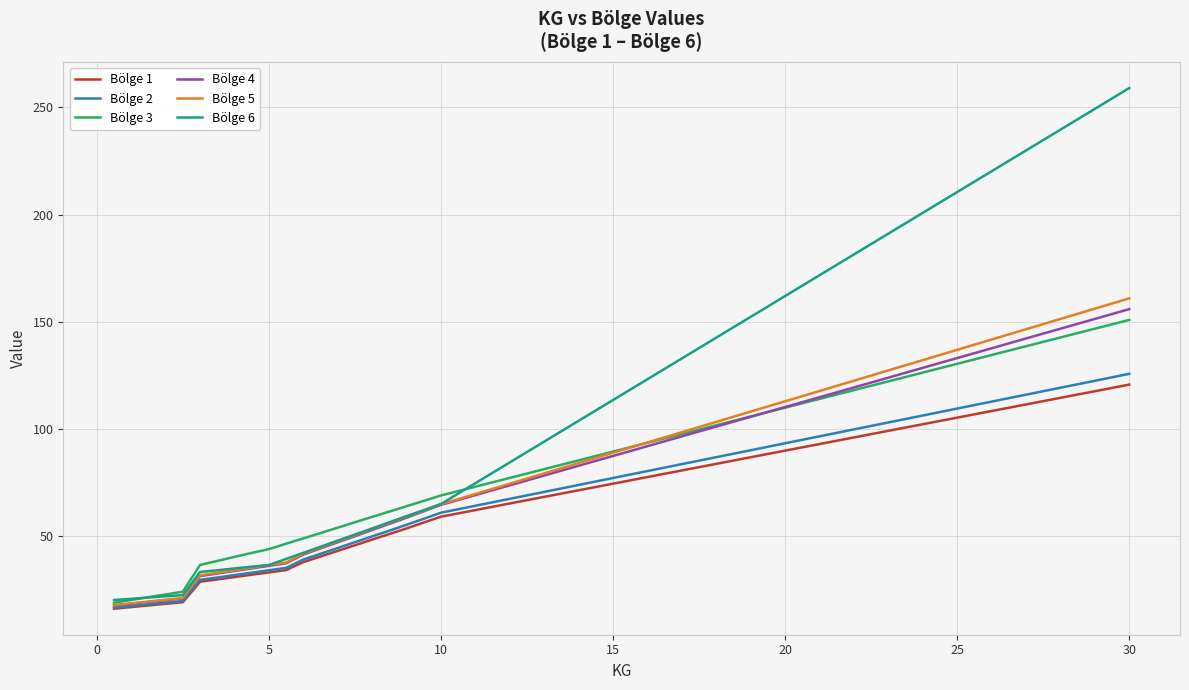

Which series has the largest total across all categories?

Bölge 6